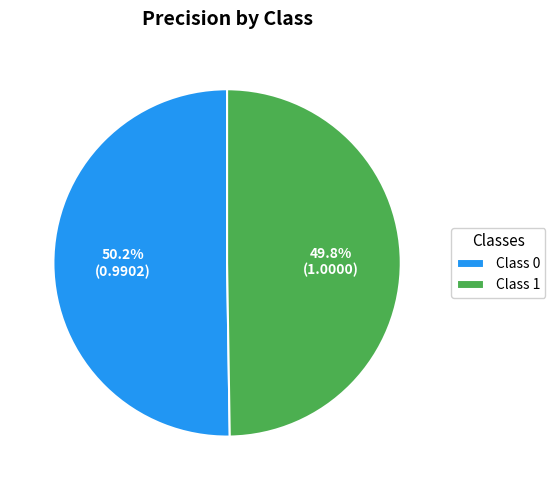

What percentage is NOT represented by Class 0?

49.8%